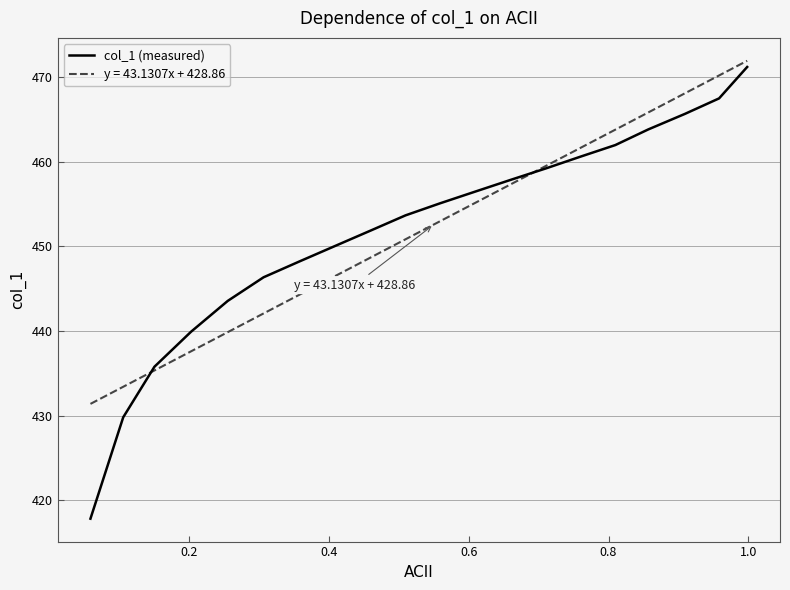

What is the smallest value displayed?

417.8